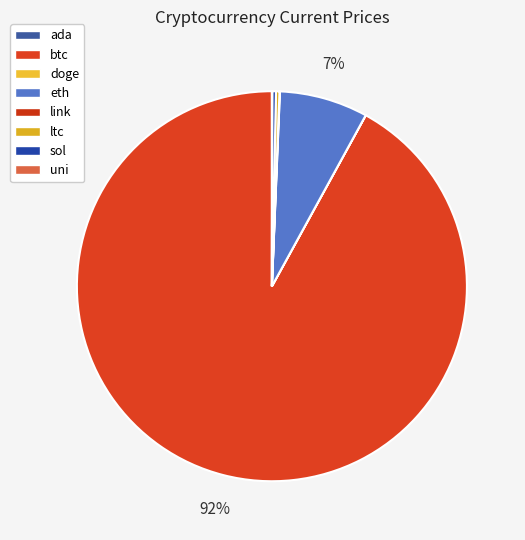

To the nearest percent, what is the difference between the largest and smallest slice percentages?

92%